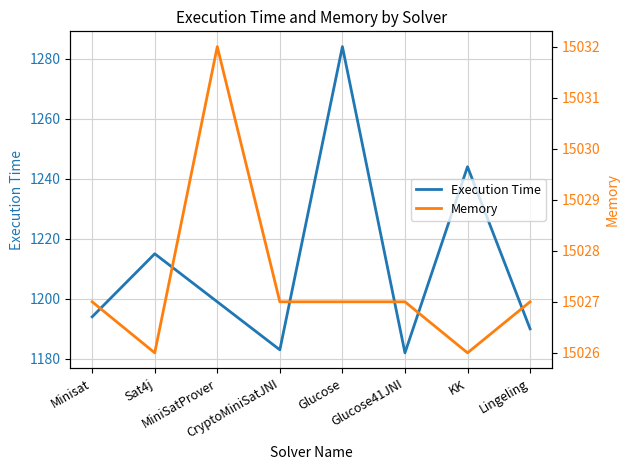

At how many categories does at least one series exceed 7930?

8